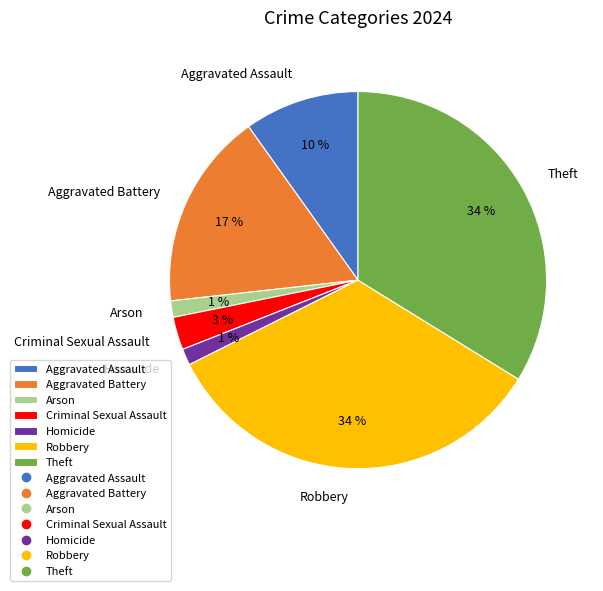

What percentage is the Aggravated Battery slice, to the nearest percent?

17%